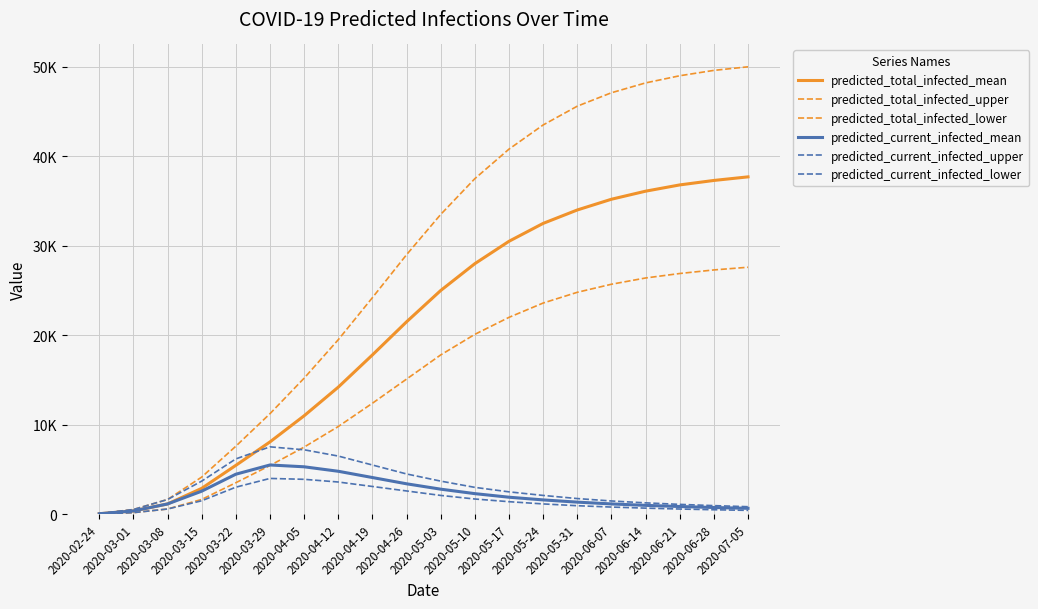

Is this an area chart (filled region under the line)?

No